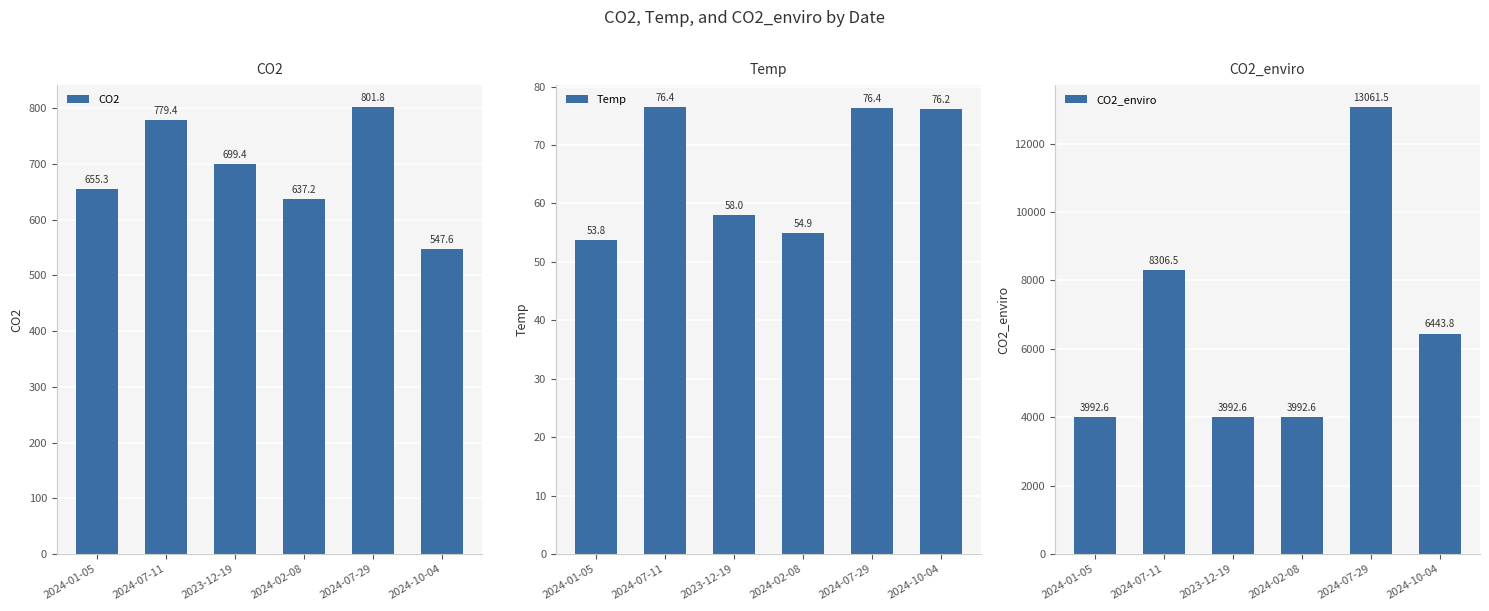

Rank the series at 2024-07-29 from highest to lowest value.

CO2_enviro, CO2, Temp